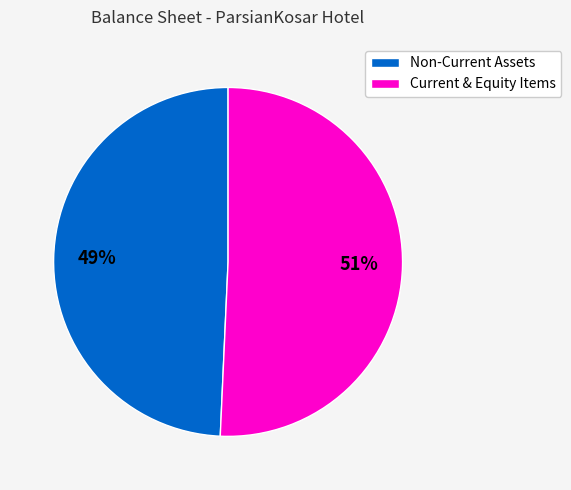

Which slice is the smallest?

Non-Current Assets